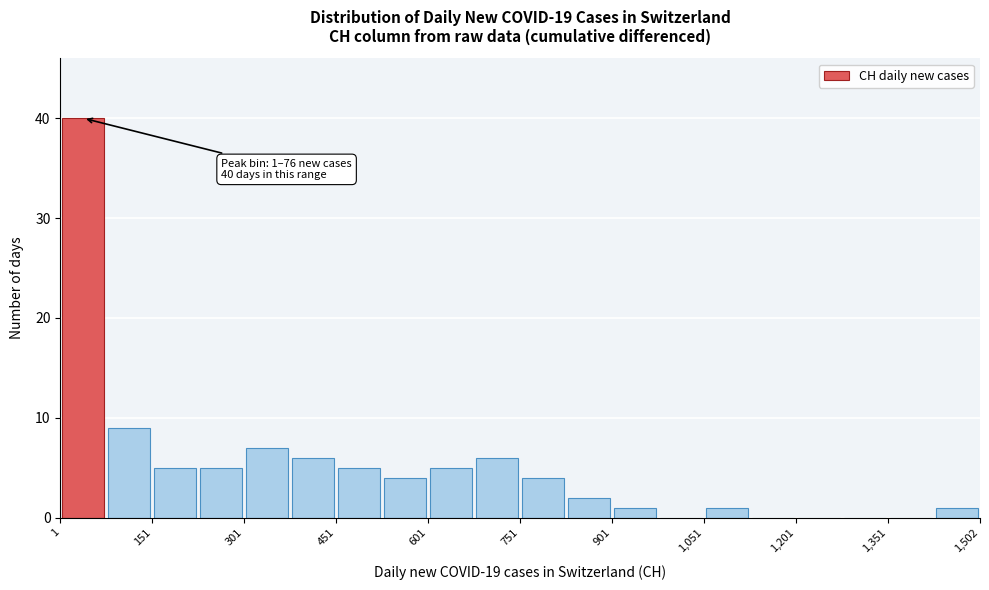

Around what value on the x-axis is the tallest bar? Give the approximate position of its centre, as read against the axis.

40